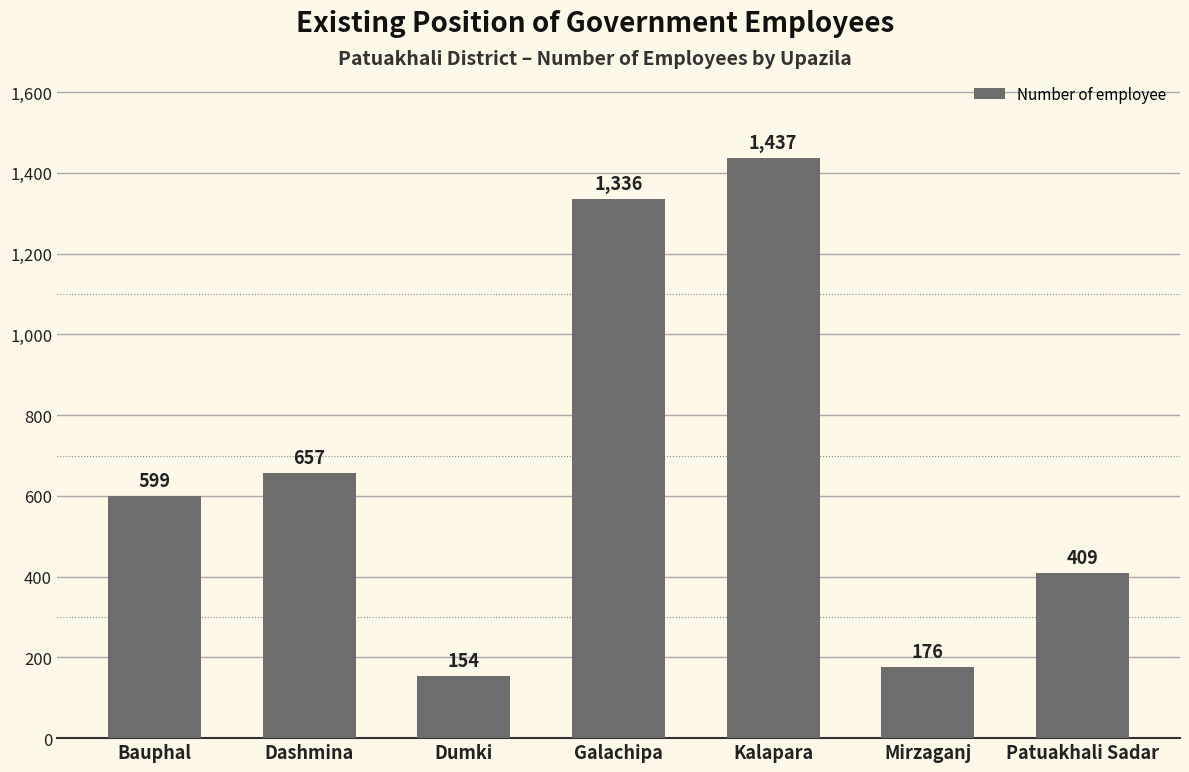

Approximately how many times larger is the value at Mirzaganj compared to Bauphal?

0.3